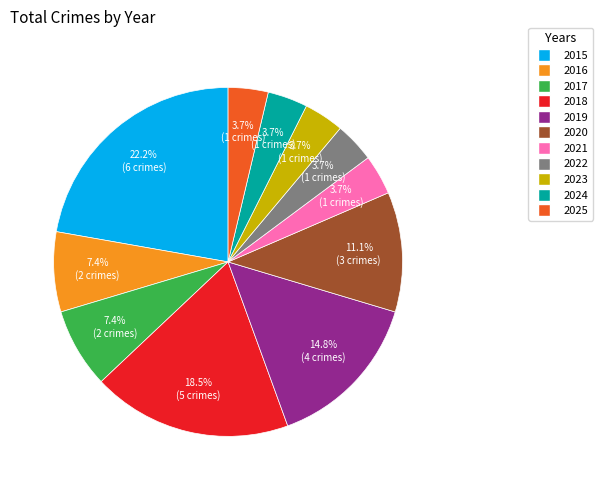

Count the number of slices in the pie.

11